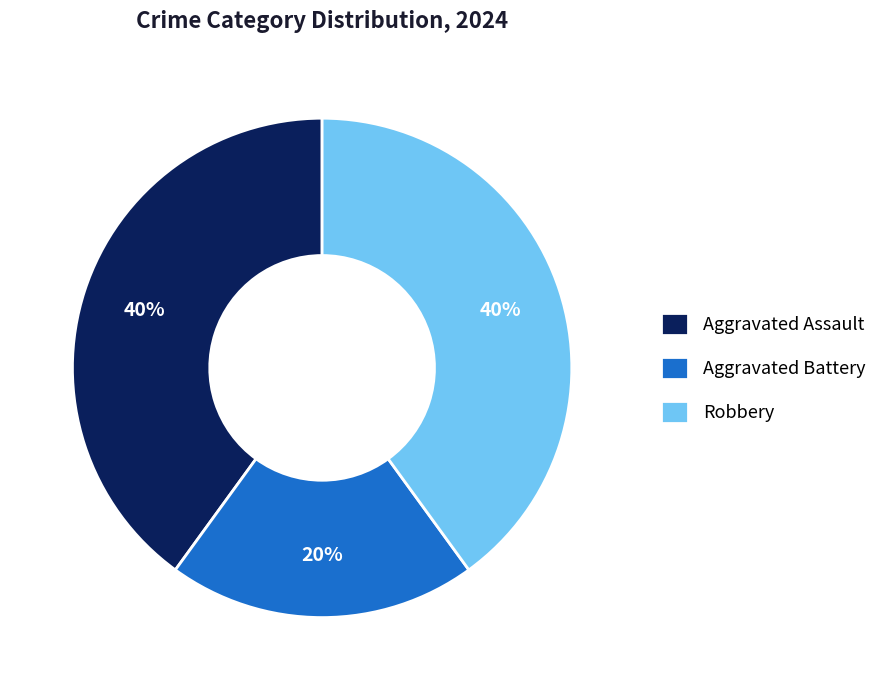

To the nearest percent, what portion does Aggravated Battery represent?

20%